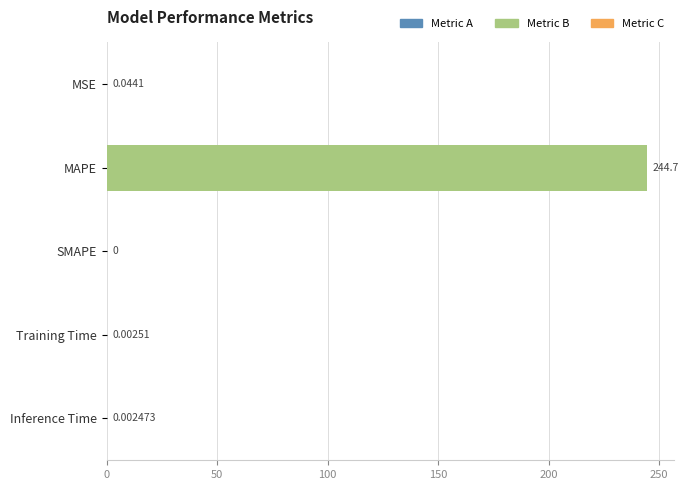

What is the maximum value shown in the chart?

244.7